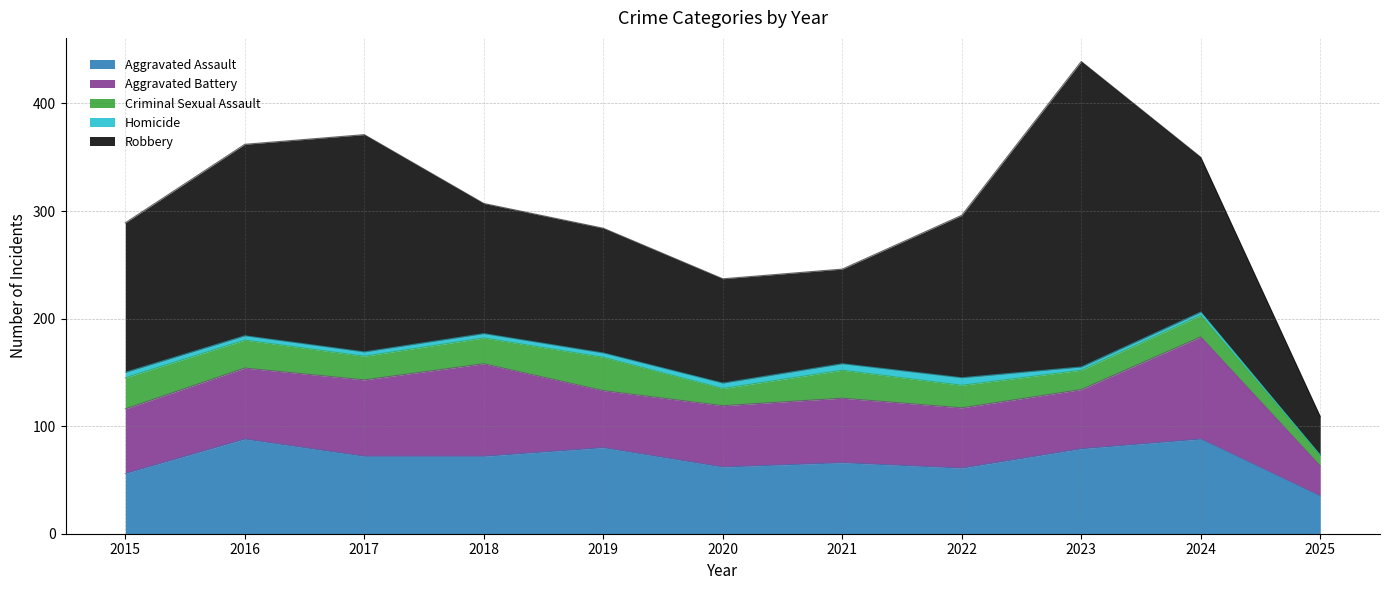

Rank the series by their maximum value, from lowest to highest.

Homicide, Criminal Sexual Assault, Aggravated Assault, Aggravated Battery, Robbery